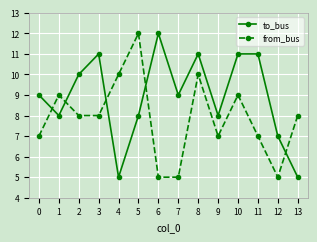

The to_bus series shows 8 at 5. True or false?

True